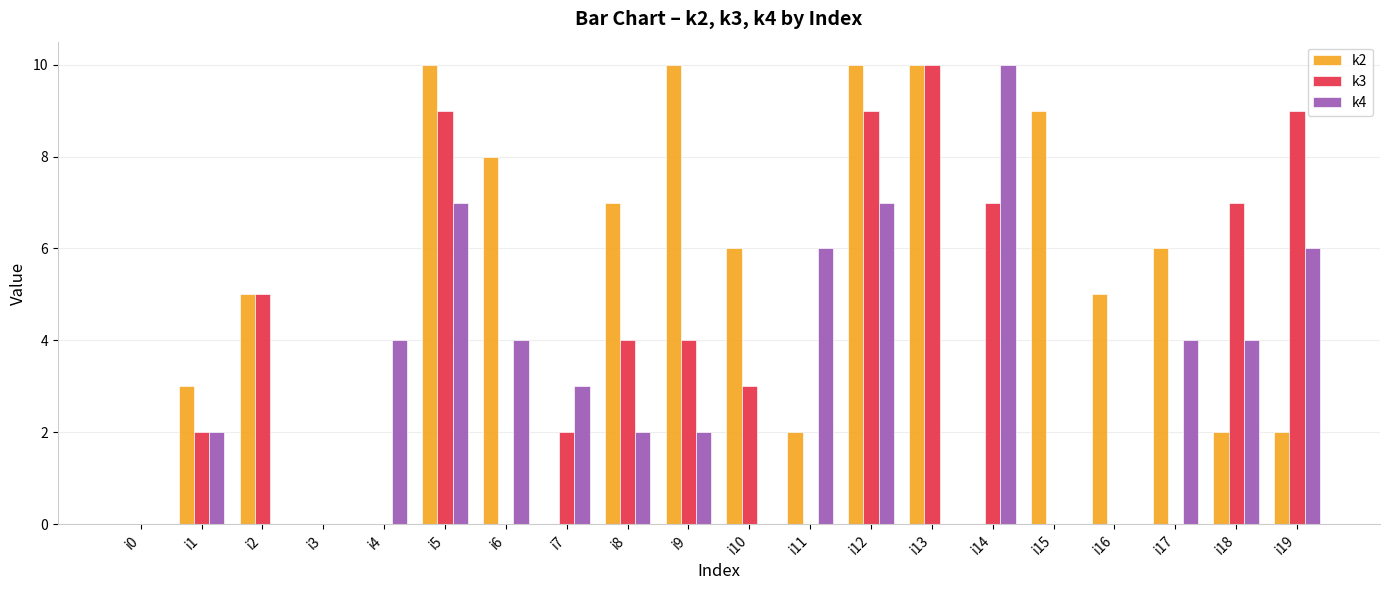

What is the maximum value shown in the chart?

10